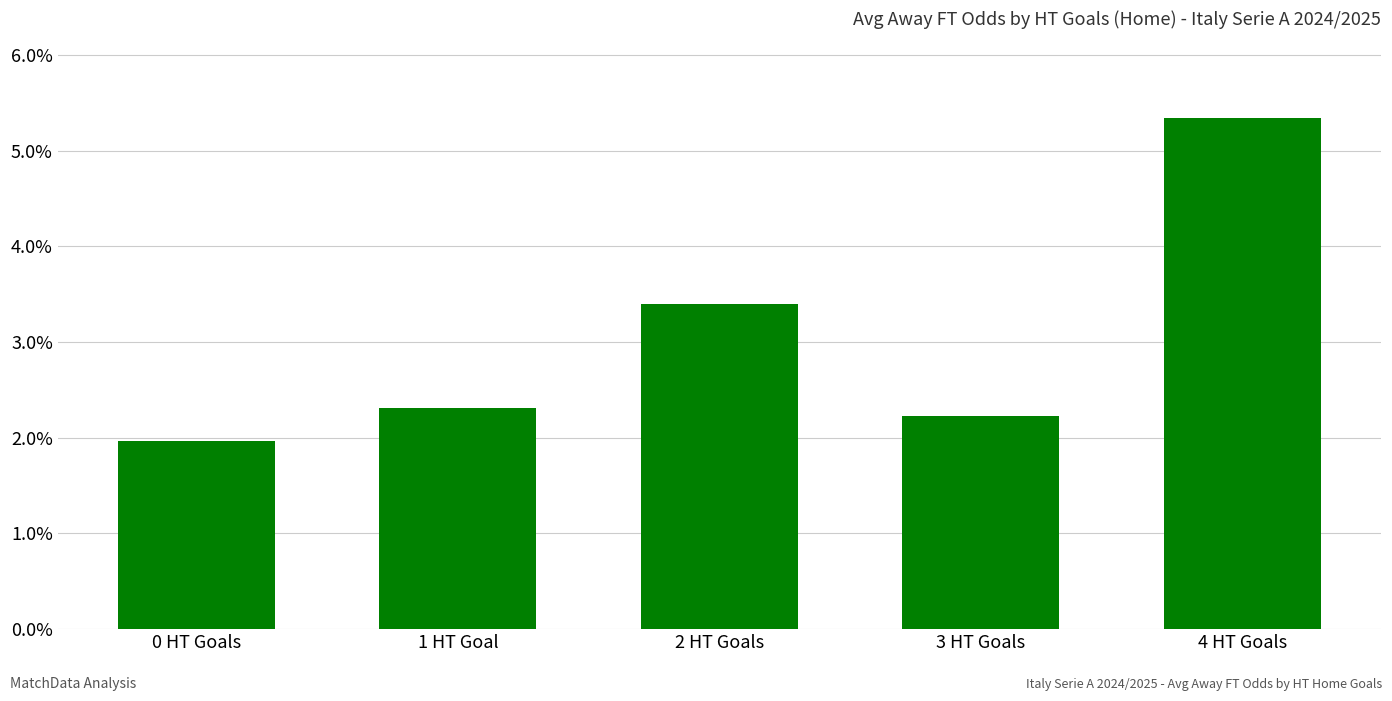

Where is the data nearest to the value 3?

2 HT Goals